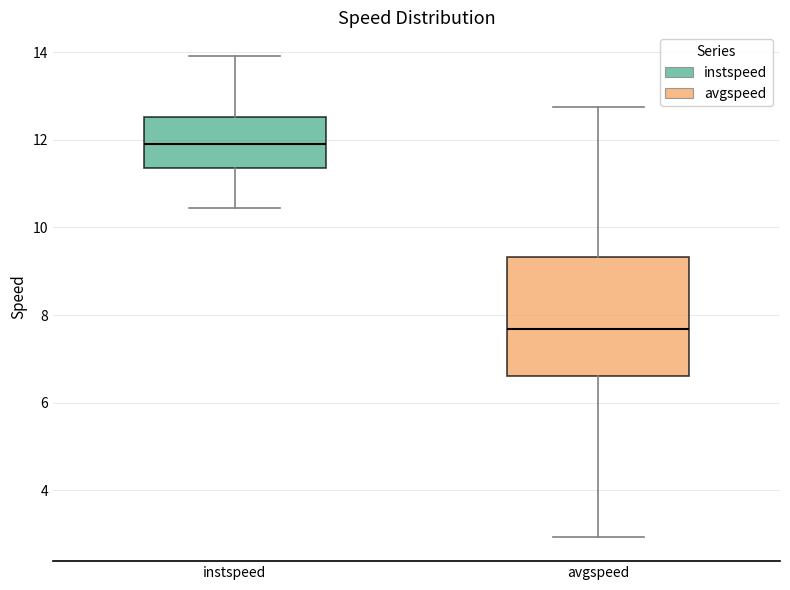

Where does the upper whisker of the box for instspeed end on the y-axis? The values are not printed on the chart, so give them approximately, as read against the axis.

14.0